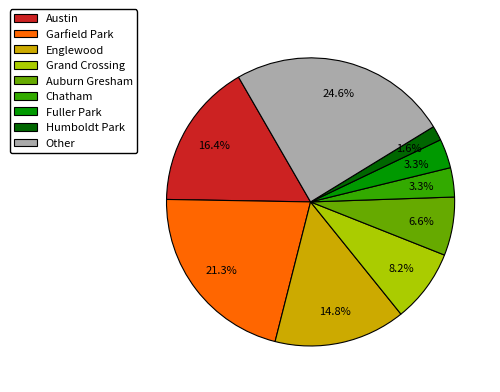

To the nearest percent, what portion does Austin represent?

16%